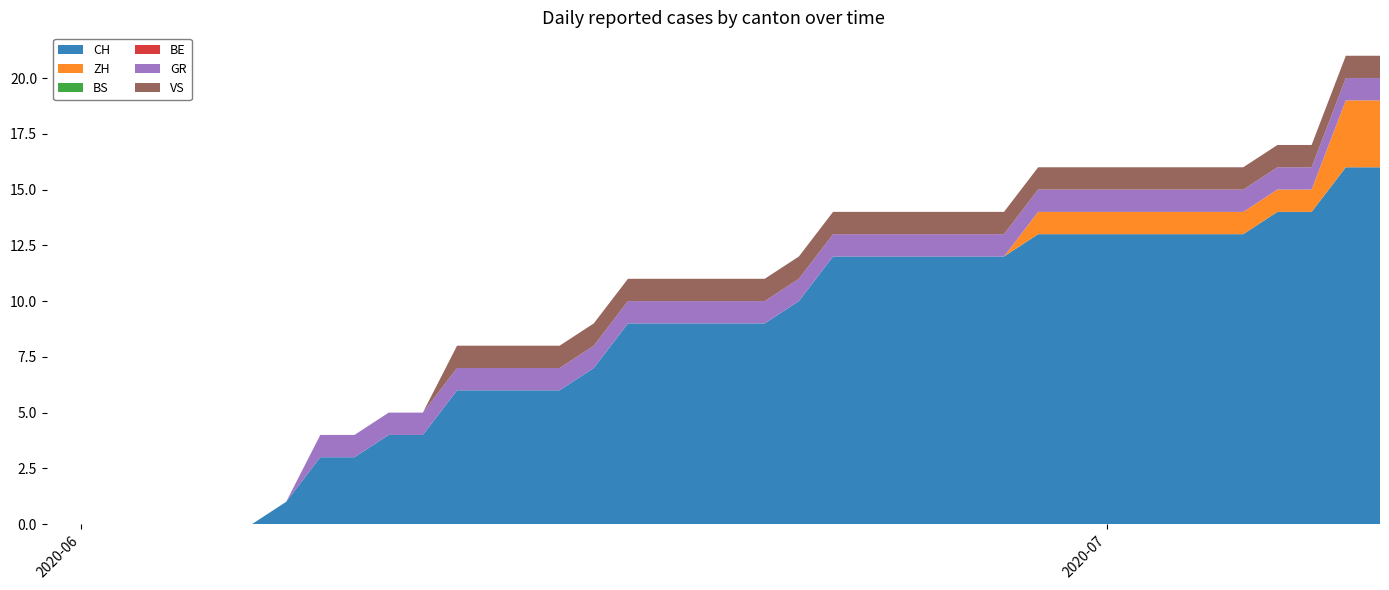

Reading right to left, what are all the values shown in this chart?

CH: 39=16	38=16	37=14	36=14	35=13	34=13	33=13	32=13	31=13	30=13	29=13	28=12	27=12	26=12	25=12	24=12	23=12	22=10	21=9	20=9	19=9	18=9	17=9	16=7	15=6	14=6	13=6	12=6	11=4	10=4	9=3	8=3	7=1	6=0	5=0	4=0	3=0	2=0	1=0	0=0
ZH: 39=3	38=3	37=1	36=1	35=1	34=1	33=1	32=1	31=1	30=1	29=1	28=0	27=0	26=0	25=0	24=0	23=0	22=0	21=0	20=0	19=0	18=0	17=0	16=0	15=0	14=0	13=0	12=0	11=0	10=0	9=0	8=0	7=0	6=0	5=0	4=0	3=0	2=0	1=0	0=0
BS: 39=0	38=0	37=0	36=0	35=0	34=0	33=0	32=0	31=0	30=0	29=0	28=0	27=0	26=0	25=0	24=0	23=0	22=0	21=0	20=0	19=0	18=0	17=0	16=0	15=0	14=0	13=0	12=0	11=0	10=0	9=0	8=0	7=0	6=0	5=0	4=0	3=0	2=0	1=0	0=0
BE: 39=0	38=0	37=0	36=0	35=0	34=0	33=0	32=0	31=0	30=0	29=0	28=0	27=0	26=0	25=0	24=0	23=0	22=0	21=0	20=0	19=0	18=0	17=0	16=0	15=0	14=0	13=0	12=0	11=0	10=0	9=0	8=0	7=0	6=0	5=0	4=0	3=0	2=0	1=0	0=0
GR: 39=1	38=1	37=1	36=1	35=1	34=1	33=1	32=1	31=1	30=1	29=1	28=1	27=1	26=1	25=1	24=1	23=1	22=1	21=1	20=1	19=1	18=1	17=1	16=1	15=1	14=1	13=1	12=1	11=1	10=1	9=1	8=1	7=0	6=0	5=0	4=0	3=0	2=0	1=0	0=0
VS: 39=1	38=1	37=1	36=1	35=1	34=1	33=1	32=1	31=1	30=1	29=1	28=1	27=1	26=1	25=1	24=1	23=1	22=1	21=1	20=1	19=1	18=1	17=1	16=1	15=1	14=1	13=1	12=1	11=0	10=0	9=0	8=0	7=0	6=0	5=0	4=0	3=0	2=0	1=0	0=0